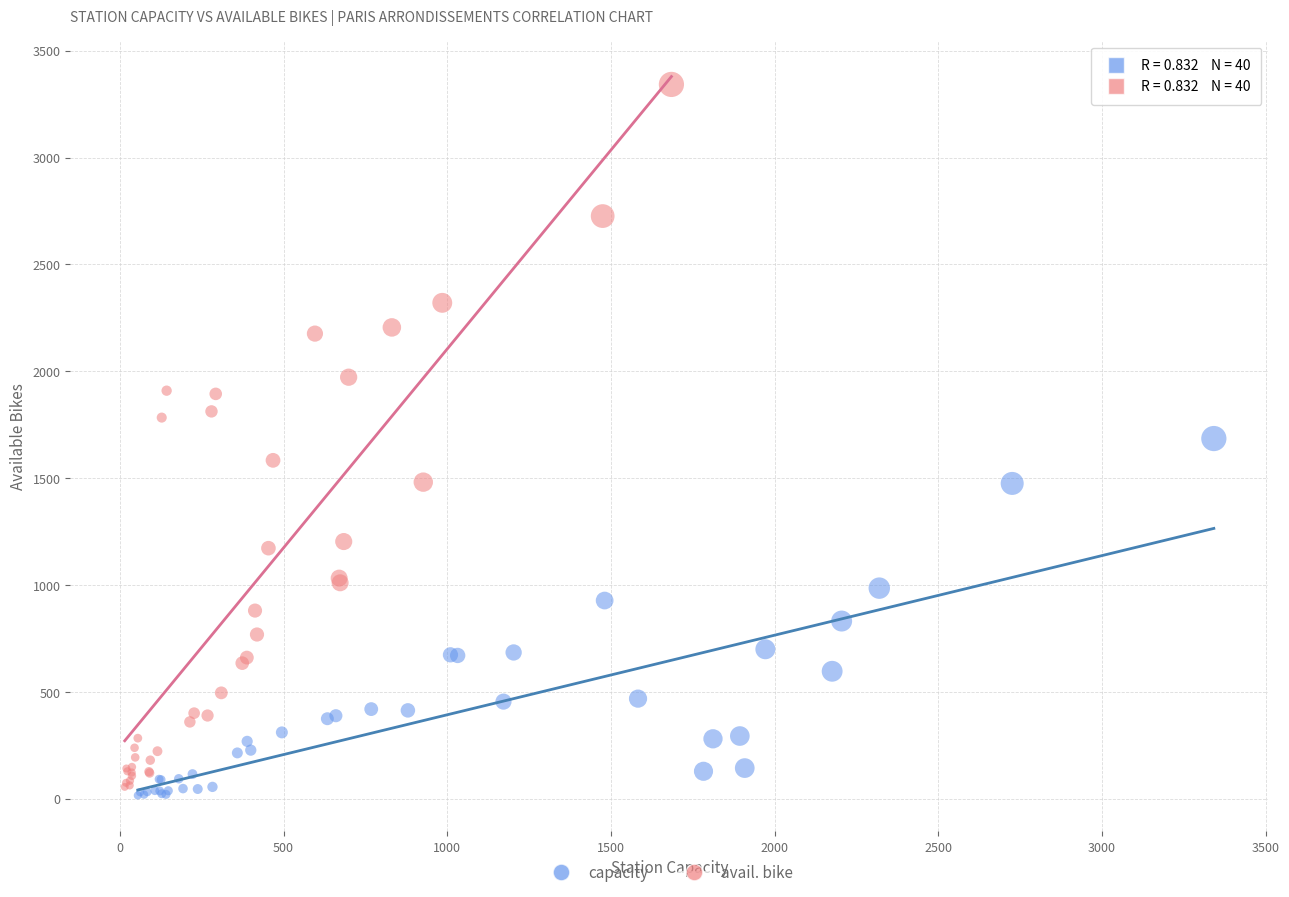

Which series has the largest Y range (max minus min)?

avail. bike